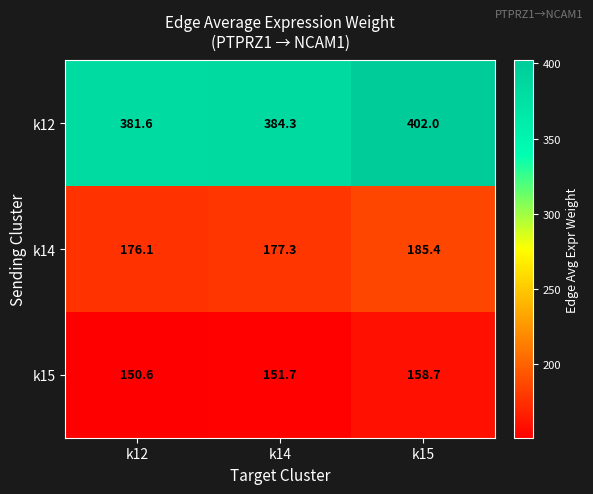

Which series has the widest spread of values?

k12